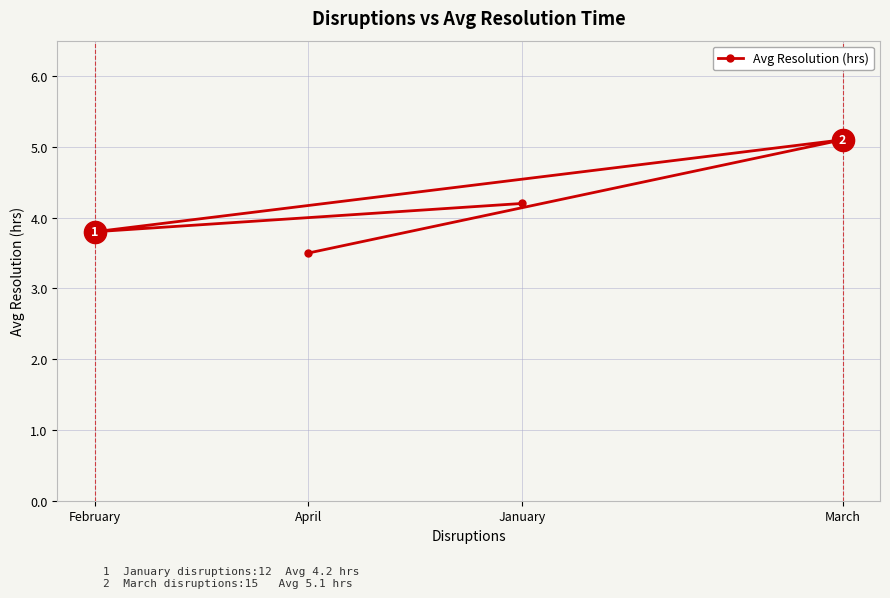

Reading left to right, transcribe all the data shown in this chart.

January=4.2	February=3.8	March=5.1	April=3.5